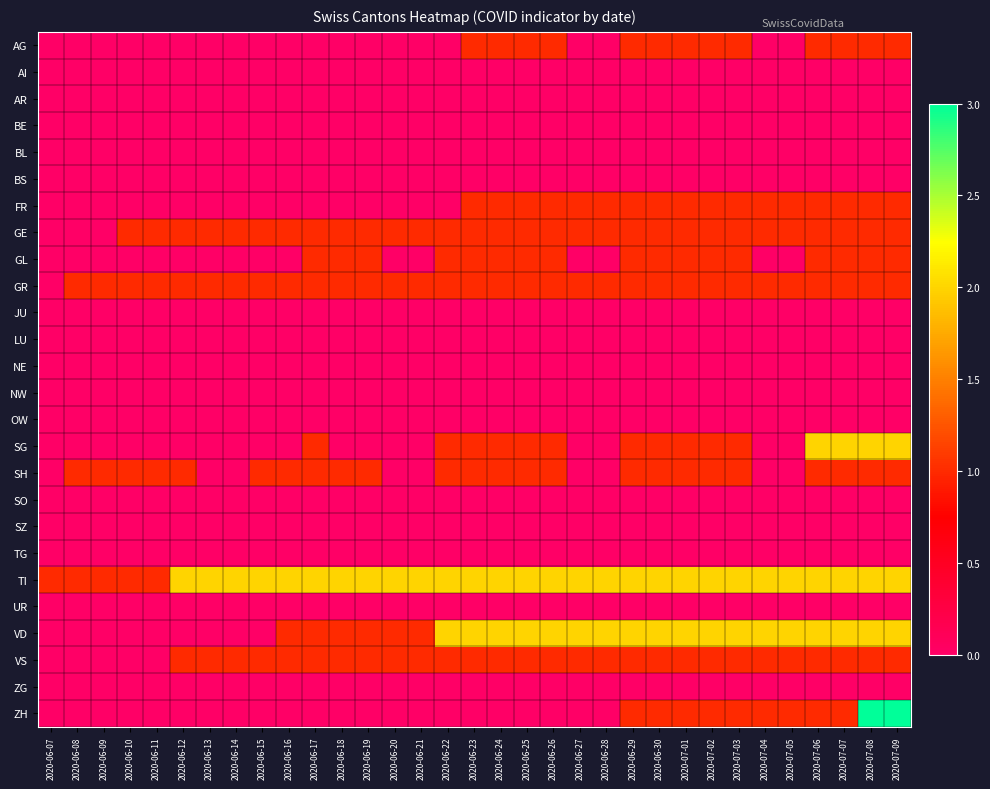

Reading left to right, extract all data points from this chart.

AG: 2020-06-07=0	2020-06-08=0	2020-06-09=0	2020-06-10=0	2020-06-11=0	2020-06-12=0	2020-06-13=0	2020-06-14=0	2020-06-15=0	2020-06-16=0	2020-06-17=0	2020-06-18=0	2020-06-19=0	2020-06-20=0	2020-06-21=0	2020-06-22=0	2020-06-23=1	2020-06-24=1	2020-06-25=1	2020-06-26=1	2020-06-27=0	2020-06-28=0	2020-06-29=1	2020-06-30=1	2020-07-01=1	2020-07-02=1	2020-07-03=1	2020-07-04=0	2020-07-05=0	2020-07-06=1	2020-07-07=1	2020-07-08=1	2020-07-09=1
AI: 2020-06-07=0	2020-06-08=0	2020-06-09=0	2020-06-10=0	2020-06-11=0	2020-06-12=0	2020-06-13=0	2020-06-14=0	2020-06-15=0	2020-06-16=0	2020-06-17=0	2020-06-18=0	2020-06-19=0	2020-06-20=0	2020-06-21=0	2020-06-22=0	2020-06-23=0	2020-06-24=0	2020-06-25=0	2020-06-26=0	2020-06-27=0	2020-06-28=0	2020-06-29=0	2020-06-30=0	2020-07-01=0	2020-07-02=0	2020-07-03=0	2020-07-04=0	2020-07-05=0	2020-07-06=0	2020-07-07=0	2020-07-08=0	2020-07-09=0
AR: 2020-06-07=0	2020-06-08=0	2020-06-09=0	2020-06-10=0	2020-06-11=0	2020-06-12=0	2020-06-13=0	2020-06-14=0	2020-06-15=0	2020-06-16=0	2020-06-17=0	2020-06-18=0	2020-06-19=0	2020-06-20=0	2020-06-21=0	2020-06-22=0	2020-06-23=0	2020-06-24=0	2020-06-25=0	2020-06-26=0	2020-06-27=0	2020-06-28=0	2020-06-29=0	2020-06-30=0	2020-07-01=0	2020-07-02=0	2020-07-03=0	2020-07-04=0	2020-07-05=0	2020-07-06=0	2020-07-07=0	2020-07-08=0	2020-07-09=0
BE: 2020-06-07=0	2020-06-08=0	2020-06-09=0	2020-06-10=0	2020-06-11=0	2020-06-12=0	2020-06-13=0	2020-06-14=0	2020-06-15=0	2020-06-16=0	2020-06-17=0	2020-06-18=0	2020-06-19=0	2020-06-20=0	2020-06-21=0	2020-06-22=0	2020-06-23=0	2020-06-24=0	2020-06-25=0	2020-06-26=0	2020-06-27=0	2020-06-28=0	2020-06-29=0	2020-06-30=0	2020-07-01=0	2020-07-02=0	2020-07-03=0	2020-07-04=0	2020-07-05=0	2020-07-06=0	2020-07-07=0	2020-07-08=0	2020-07-09=0
BL: 2020-06-07=0	2020-06-08=0	2020-06-09=0	2020-06-10=0	2020-06-11=0	2020-06-12=0	2020-06-13=0	2020-06-14=0	2020-06-15=0	2020-06-16=0	2020-06-17=0	2020-06-18=0	2020-06-19=0	2020-06-20=0	2020-06-21=0	2020-06-22=0	2020-06-23=0	2020-06-24=0	2020-06-25=0	2020-06-26=0	2020-06-27=0	2020-06-28=0	2020-06-29=0	2020-06-30=0	2020-07-01=0	2020-07-02=0	2020-07-03=0	2020-07-04=0	2020-07-05=0	2020-07-06=0	2020-07-07=0	2020-07-08=0	2020-07-09=0
BS: 2020-06-07=0	2020-06-08=0	2020-06-09=0	2020-06-10=0	2020-06-11=0	2020-06-12=0	2020-06-13=0	2020-06-14=0	2020-06-15=0	2020-06-16=0	2020-06-17=0	2020-06-18=0	2020-06-19=0	2020-06-20=0	2020-06-21=0	2020-06-22=0	2020-06-23=0	2020-06-24=0	2020-06-25=0	2020-06-26=0	2020-06-27=0	2020-06-28=0	2020-06-29=0	2020-06-30=0	2020-07-01=0	2020-07-02=0	2020-07-03=0	2020-07-04=0	2020-07-05=0	2020-07-06=0	2020-07-07=0	2020-07-08=0	2020-07-09=0
FR: 2020-06-07=0	2020-06-08=0	2020-06-09=0	2020-06-10=0	2020-06-11=0	2020-06-12=0	2020-06-13=0	2020-06-14=0	2020-06-15=0	2020-06-16=0	2020-06-17=0	2020-06-18=0	2020-06-19=0	2020-06-20=0	2020-06-21=0	2020-06-22=0	2020-06-23=1	2020-06-24=1	2020-06-25=1	2020-06-26=1	2020-06-27=1	2020-06-28=1	2020-06-29=1	2020-06-30=1	2020-07-01=1	2020-07-02=1	2020-07-03=1	2020-07-04=1	2020-07-05=1	2020-07-06=1	2020-07-07=1	2020-07-08=1	2020-07-09=1
GE: 2020-06-07=0	2020-06-08=0	2020-06-09=0	2020-06-10=1	2020-06-11=1	2020-06-12=1	2020-06-13=1	2020-06-14=1	2020-06-15=1	2020-06-16=1	2020-06-17=1	2020-06-18=1	2020-06-19=1	2020-06-20=1	2020-06-21=1	2020-06-22=1	2020-06-23=1	2020-06-24=1	2020-06-25=1	2020-06-26=1	2020-06-27=1	2020-06-28=1	2020-06-29=1	2020-06-30=1	2020-07-01=1	2020-07-02=1	2020-07-03=1	2020-07-04=1	2020-07-05=1	2020-07-06=1	2020-07-07=1	2020-07-08=1	2020-07-09=1
GL: 2020-06-07=0	2020-06-08=0	2020-06-09=0	2020-06-10=0	2020-06-11=0	2020-06-12=0	2020-06-13=0	2020-06-14=0	2020-06-15=0	2020-06-16=0	2020-06-17=1	2020-06-18=1	2020-06-19=1	2020-06-20=0	2020-06-21=0	2020-06-22=1	2020-06-23=1	2020-06-24=1	2020-06-25=1	2020-06-26=1	2020-06-27=0	2020-06-28=0	2020-06-29=1	2020-06-30=1	2020-07-01=1	2020-07-02=1	2020-07-03=1	2020-07-04=0	2020-07-05=0	2020-07-06=1	2020-07-07=1	2020-07-08=1	2020-07-09=1
GR: 2020-06-07=0	2020-06-08=1	2020-06-09=1	2020-06-10=1	2020-06-11=1	2020-06-12=1	2020-06-13=1	2020-06-14=1	2020-06-15=1	2020-06-16=1	2020-06-17=1	2020-06-18=1	2020-06-19=1	2020-06-20=1	2020-06-21=1	2020-06-22=1	2020-06-23=1	2020-06-24=1	2020-06-25=1	2020-06-26=1	2020-06-27=1	2020-06-28=1	2020-06-29=1	2020-06-30=1	2020-07-01=1	2020-07-02=1	2020-07-03=1	2020-07-04=1	2020-07-05=1	2020-07-06=1	2020-07-07=1	2020-07-08=1	2020-07-09=1
JU: 2020-06-07=0	2020-06-08=0	2020-06-09=0	2020-06-10=0	2020-06-11=0	2020-06-12=0	2020-06-13=0	2020-06-14=0	2020-06-15=0	2020-06-16=0	2020-06-17=0	2020-06-18=0	2020-06-19=0	2020-06-20=0	2020-06-21=0	2020-06-22=0	2020-06-23=0	2020-06-24=0	2020-06-25=0	2020-06-26=0	2020-06-27=0	2020-06-28=0	2020-06-29=0	2020-06-30=0	2020-07-01=0	2020-07-02=0	2020-07-03=0	2020-07-04=0	2020-07-05=0	2020-07-06=0	2020-07-07=0	2020-07-08=0	2020-07-09=0
LU: 2020-06-07=0	2020-06-08=0	2020-06-09=0	2020-06-10=0	2020-06-11=0	2020-06-12=0	2020-06-13=0	2020-06-14=0	2020-06-15=0	2020-06-16=0	2020-06-17=0	2020-06-18=0	2020-06-19=0	2020-06-20=0	2020-06-21=0	2020-06-22=0	2020-06-23=0	2020-06-24=0	2020-06-25=0	2020-06-26=0	2020-06-27=0	2020-06-28=0	2020-06-29=0	2020-06-30=0	2020-07-01=0	2020-07-02=0	2020-07-03=0	2020-07-04=0	2020-07-05=0	2020-07-06=0	2020-07-07=0	2020-07-08=0	2020-07-09=0
NE: 2020-06-07=0	2020-06-08=0	2020-06-09=0	2020-06-10=0	2020-06-11=0	2020-06-12=0	2020-06-13=0	2020-06-14=0	2020-06-15=0	2020-06-16=0	2020-06-17=0	2020-06-18=0	2020-06-19=0	2020-06-20=0	2020-06-21=0	2020-06-22=0	2020-06-23=0	2020-06-24=0	2020-06-25=0	2020-06-26=0	2020-06-27=0	2020-06-28=0	2020-06-29=0	2020-06-30=0	2020-07-01=0	2020-07-02=0	2020-07-03=0	2020-07-04=0	2020-07-05=0	2020-07-06=0	2020-07-07=0	2020-07-08=0	2020-07-09=0
NW: 2020-06-07=0	2020-06-08=0	2020-06-09=0	2020-06-10=0	2020-06-11=0	2020-06-12=0	2020-06-13=0	2020-06-14=0	2020-06-15=0	2020-06-16=0	2020-06-17=0	2020-06-18=0	2020-06-19=0	2020-06-20=0	2020-06-21=0	2020-06-22=0	2020-06-23=0	2020-06-24=0	2020-06-25=0	2020-06-26=0	2020-06-27=0	2020-06-28=0	2020-06-29=0	2020-06-30=0	2020-07-01=0	2020-07-02=0	2020-07-03=0	2020-07-04=0	2020-07-05=0	2020-07-06=0	2020-07-07=0	2020-07-08=0	2020-07-09=0
OW: 2020-06-07=0	2020-06-08=0	2020-06-09=0	2020-06-10=0	2020-06-11=0	2020-06-12=0	2020-06-13=0	2020-06-14=0	2020-06-15=0	2020-06-16=0	2020-06-17=0	2020-06-18=0	2020-06-19=0	2020-06-20=0	2020-06-21=0	2020-06-22=0	2020-06-23=0	2020-06-24=0	2020-06-25=0	2020-06-26=0	2020-06-27=0	2020-06-28=0	2020-06-29=0	2020-06-30=0	2020-07-01=0	2020-07-02=0	2020-07-03=0	2020-07-04=0	2020-07-05=0	2020-07-06=0	2020-07-07=0	2020-07-08=0	2020-07-09=0
SG: 2020-06-07=0	2020-06-08=0	2020-06-09=0	2020-06-10=0	2020-06-11=0	2020-06-12=0	2020-06-13=0	2020-06-14=0	2020-06-15=0	2020-06-16=0	2020-06-17=1	2020-06-18=0	2020-06-19=0	2020-06-20=0	2020-06-21=0	2020-06-22=1	2020-06-23=1	2020-06-24=1	2020-06-25=1	2020-06-26=1	2020-06-27=0	2020-06-28=0	2020-06-29=1	2020-06-30=1	2020-07-01=1	2020-07-02=1	2020-07-03=1	2020-07-04=0	2020-07-05=0	2020-07-06=2	2020-07-07=2	2020-07-08=2	2020-07-09=2
SH: 2020-06-07=0	2020-06-08=1	2020-06-09=1	2020-06-10=1	2020-06-11=1	2020-06-12=1	2020-06-13=0	2020-06-14=0	2020-06-15=1	2020-06-16=1	2020-06-17=1	2020-06-18=1	2020-06-19=1	2020-06-20=0	2020-06-21=0	2020-06-22=1	2020-06-23=1	2020-06-24=1	2020-06-25=1	2020-06-26=1	2020-06-27=0	2020-06-28=0	2020-06-29=1	2020-06-30=1	2020-07-01=1	2020-07-02=1	2020-07-03=1	2020-07-04=0	2020-07-05=0	2020-07-06=1	2020-07-07=1	2020-07-08=1	2020-07-09=1
SO: 2020-06-07=0	2020-06-08=0	2020-06-09=0	2020-06-10=0	2020-06-11=0	2020-06-12=0	2020-06-13=0	2020-06-14=0	2020-06-15=0	2020-06-16=0	2020-06-17=0	2020-06-18=0	2020-06-19=0	2020-06-20=0	2020-06-21=0	2020-06-22=0	2020-06-23=0	2020-06-24=0	2020-06-25=0	2020-06-26=0	2020-06-27=0	2020-06-28=0	2020-06-29=0	2020-06-30=0	2020-07-01=0	2020-07-02=0	2020-07-03=0	2020-07-04=0	2020-07-05=0	2020-07-06=0	2020-07-07=0	2020-07-08=0	2020-07-09=0
SZ: 2020-06-07=0	2020-06-08=0	2020-06-09=0	2020-06-10=0	2020-06-11=0	2020-06-12=0	2020-06-13=0	2020-06-14=0	2020-06-15=0	2020-06-16=0	2020-06-17=0	2020-06-18=0	2020-06-19=0	2020-06-20=0	2020-06-21=0	2020-06-22=0	2020-06-23=0	2020-06-24=0	2020-06-25=0	2020-06-26=0	2020-06-27=0	2020-06-28=0	2020-06-29=0	2020-06-30=0	2020-07-01=0	2020-07-02=0	2020-07-03=0	2020-07-04=0	2020-07-05=0	2020-07-06=0	2020-07-07=0	2020-07-08=0	2020-07-09=0
TG: 2020-06-07=0	2020-06-08=0	2020-06-09=0	2020-06-10=0	2020-06-11=0	2020-06-12=0	2020-06-13=0	2020-06-14=0	2020-06-15=0	2020-06-16=0	2020-06-17=0	2020-06-18=0	2020-06-19=0	2020-06-20=0	2020-06-21=0	2020-06-22=0	2020-06-23=0	2020-06-24=0	2020-06-25=0	2020-06-26=0	2020-06-27=0	2020-06-28=0	2020-06-29=0	2020-06-30=0	2020-07-01=0	2020-07-02=0	2020-07-03=0	2020-07-04=0	2020-07-05=0	2020-07-06=0	2020-07-07=0	2020-07-08=0	2020-07-09=0
TI: 2020-06-07=1	2020-06-08=1	2020-06-09=1	2020-06-10=1	2020-06-11=1	2020-06-12=2	2020-06-13=2	2020-06-14=2	2020-06-15=2	2020-06-16=2	2020-06-17=2	2020-06-18=2	2020-06-19=2	2020-06-20=2	2020-06-21=2	2020-06-22=2	2020-06-23=2	2020-06-24=2	2020-06-25=2	2020-06-26=2	2020-06-27=2	2020-06-28=2	2020-06-29=2	2020-06-30=2	2020-07-01=2	2020-07-02=2	2020-07-03=2	2020-07-04=2	2020-07-05=2	2020-07-06=2	2020-07-07=2	2020-07-08=2	2020-07-09=2
UR: 2020-06-07=0	2020-06-08=0	2020-06-09=0	2020-06-10=0	2020-06-11=0	2020-06-12=0	2020-06-13=0	2020-06-14=0	2020-06-15=0	2020-06-16=0	2020-06-17=0	2020-06-18=0	2020-06-19=0	2020-06-20=0	2020-06-21=0	2020-06-22=0	2020-06-23=0	2020-06-24=0	2020-06-25=0	2020-06-26=0	2020-06-27=0	2020-06-28=0	2020-06-29=0	2020-06-30=0	2020-07-01=0	2020-07-02=0	2020-07-03=0	2020-07-04=0	2020-07-05=0	2020-07-06=0	2020-07-07=0	2020-07-08=0	2020-07-09=0
VD: 2020-06-07=0	2020-06-08=0	2020-06-09=0	2020-06-10=0	2020-06-11=0	2020-06-12=0	2020-06-13=0	2020-06-14=0	2020-06-15=0	2020-06-16=1	2020-06-17=1	2020-06-18=1	2020-06-19=1	2020-06-20=1	2020-06-21=1	2020-06-22=2	2020-06-23=2	2020-06-24=2	2020-06-25=2	2020-06-26=2	2020-06-27=2	2020-06-28=2	2020-06-29=2	2020-06-30=2	2020-07-01=2	2020-07-02=2	2020-07-03=2	2020-07-04=2	2020-07-05=2	2020-07-06=2	2020-07-07=2	2020-07-08=2	2020-07-09=2
VS: 2020-06-07=0	2020-06-08=0	2020-06-09=0	2020-06-10=0	2020-06-11=0	2020-06-12=1	2020-06-13=1	2020-06-14=1	2020-06-15=1	2020-06-16=1	2020-06-17=1	2020-06-18=1	2020-06-19=1	2020-06-20=1	2020-06-21=1	2020-06-22=1	2020-06-23=1	2020-06-24=1	2020-06-25=1	2020-06-26=1	2020-06-27=1	2020-06-28=1	2020-06-29=1	2020-06-30=1	2020-07-01=1	2020-07-02=1	2020-07-03=1	2020-07-04=1	2020-07-05=1	2020-07-06=1	2020-07-07=1	2020-07-08=1	2020-07-09=1
ZG: 2020-06-07=0	2020-06-08=0	2020-06-09=0	2020-06-10=0	2020-06-11=0	2020-06-12=0	2020-06-13=0	2020-06-14=0	2020-06-15=0	2020-06-16=0	2020-06-17=0	2020-06-18=0	2020-06-19=0	2020-06-20=0	2020-06-21=0	2020-06-22=0	2020-06-23=0	2020-06-24=0	2020-06-25=0	2020-06-26=0	2020-06-27=0	2020-06-28=0	2020-06-29=0	2020-06-30=0	2020-07-01=0	2020-07-02=0	2020-07-03=0	2020-07-04=0	2020-07-05=0	2020-07-06=0	2020-07-07=0	2020-07-08=0	2020-07-09=0
ZH: 2020-06-07=0	2020-06-08=0	2020-06-09=0	2020-06-10=0	2020-06-11=0	2020-06-12=0	2020-06-13=0	2020-06-14=0	2020-06-15=0	2020-06-16=0	2020-06-17=0	2020-06-18=0	2020-06-19=0	2020-06-20=0	2020-06-21=0	2020-06-22=0	2020-06-23=0	2020-06-24=0	2020-06-25=0	2020-06-26=0	2020-06-27=0	2020-06-28=0	2020-06-29=1	2020-06-30=1	2020-07-01=1	2020-07-02=1	2020-07-03=1	2020-07-04=1	2020-07-05=1	2020-07-06=1	2020-07-07=1	2020-07-08=3	2020-07-09=3